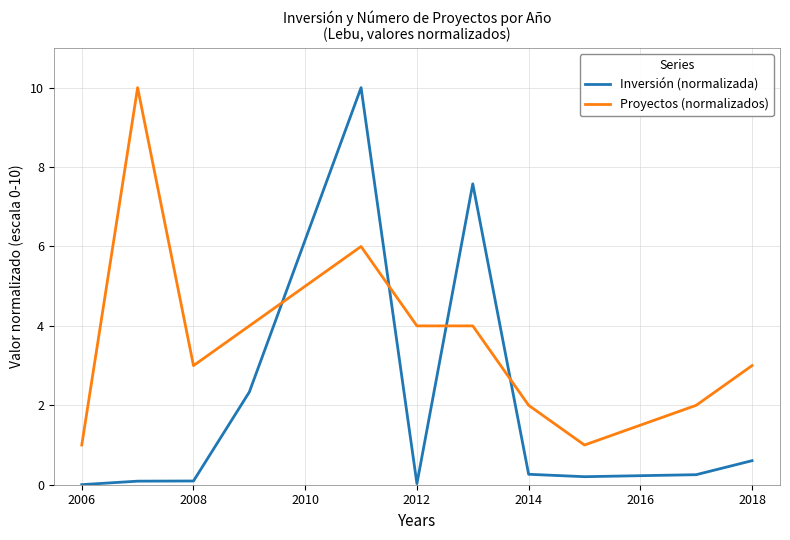

Which series has the largest total across all categories?

Proyectos (normalizados)